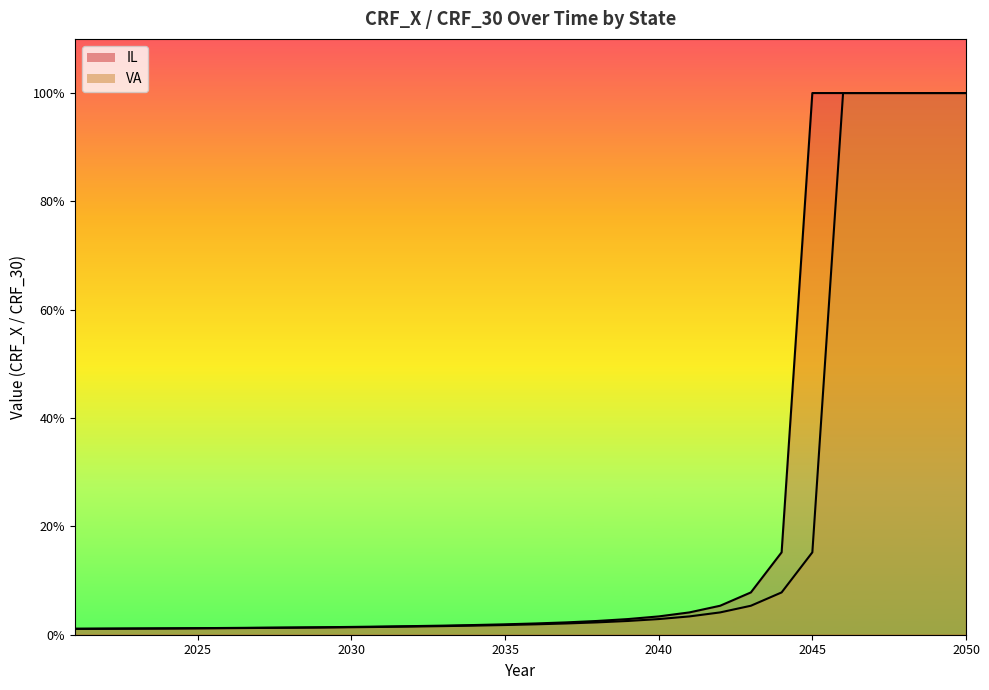

What is the difference between the maximum and minimum values in the VA line series?

98.9